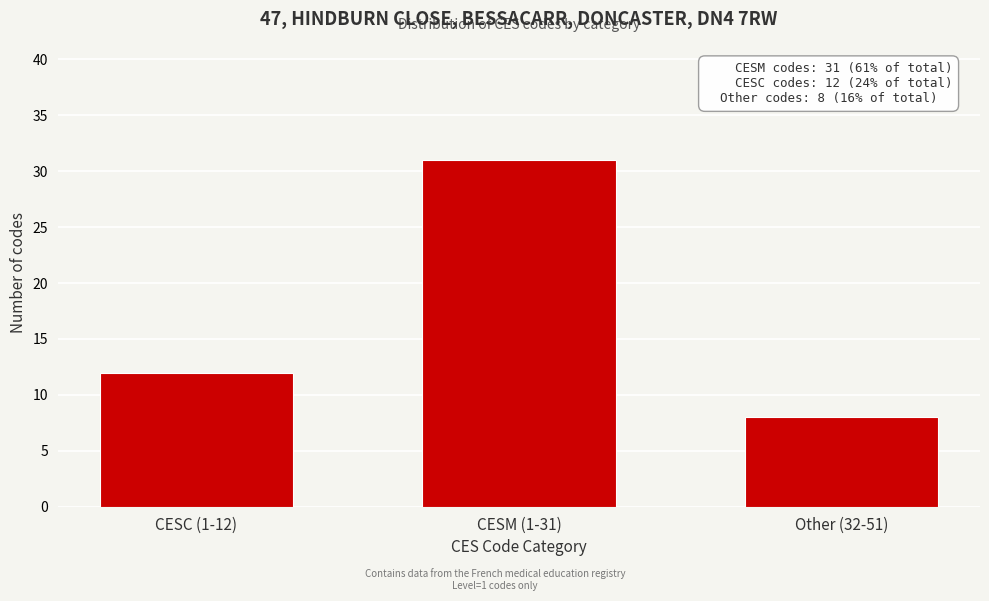

Reading left to right, transcribe all the data shown in this chart.

12	31	8